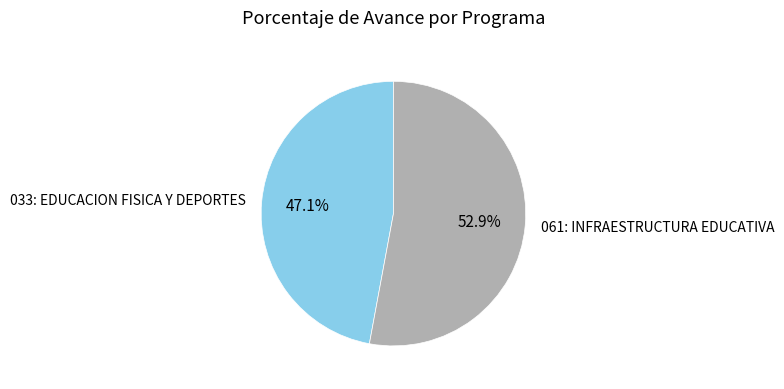

To the nearest percent, what portion does 061: INFRAESTRUCTURA EDUCATIVA represent?

53%